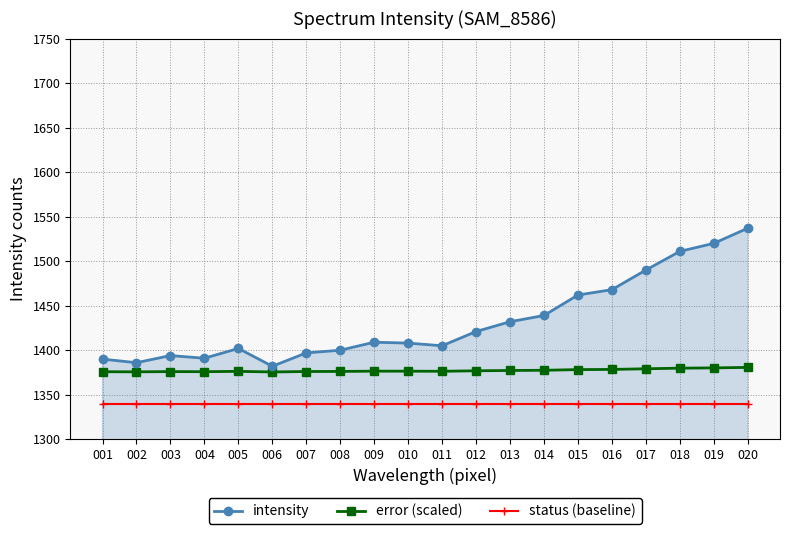

At which label does intensity first exceed 1409?

012